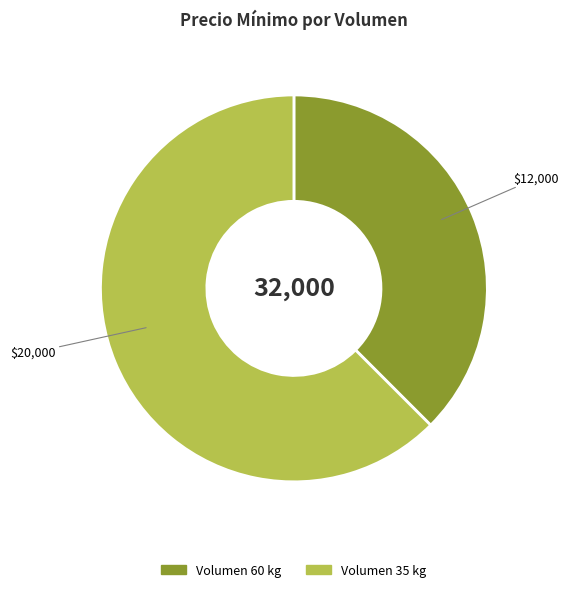

Does any single category account for the majority?

Yes